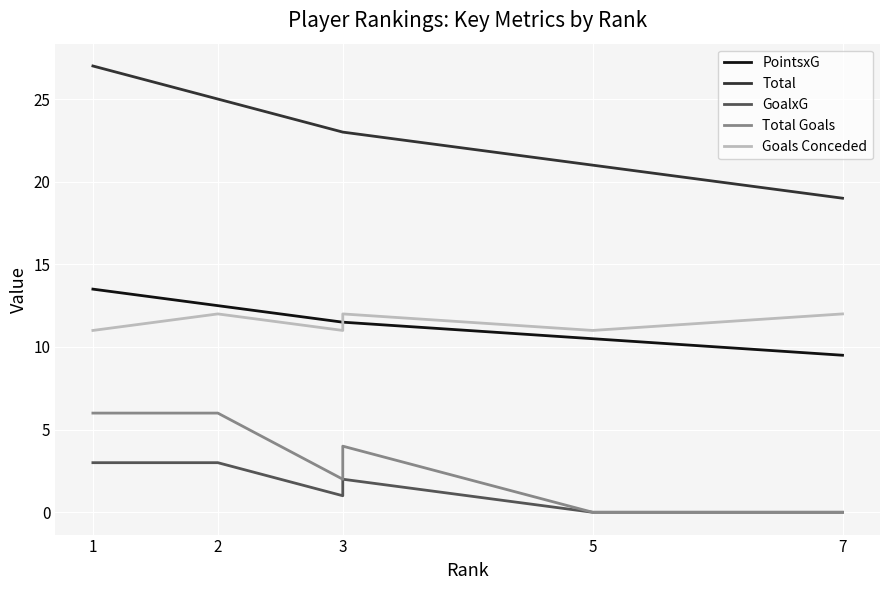

What is the value of the Total point at the 7th from the left?

19.0